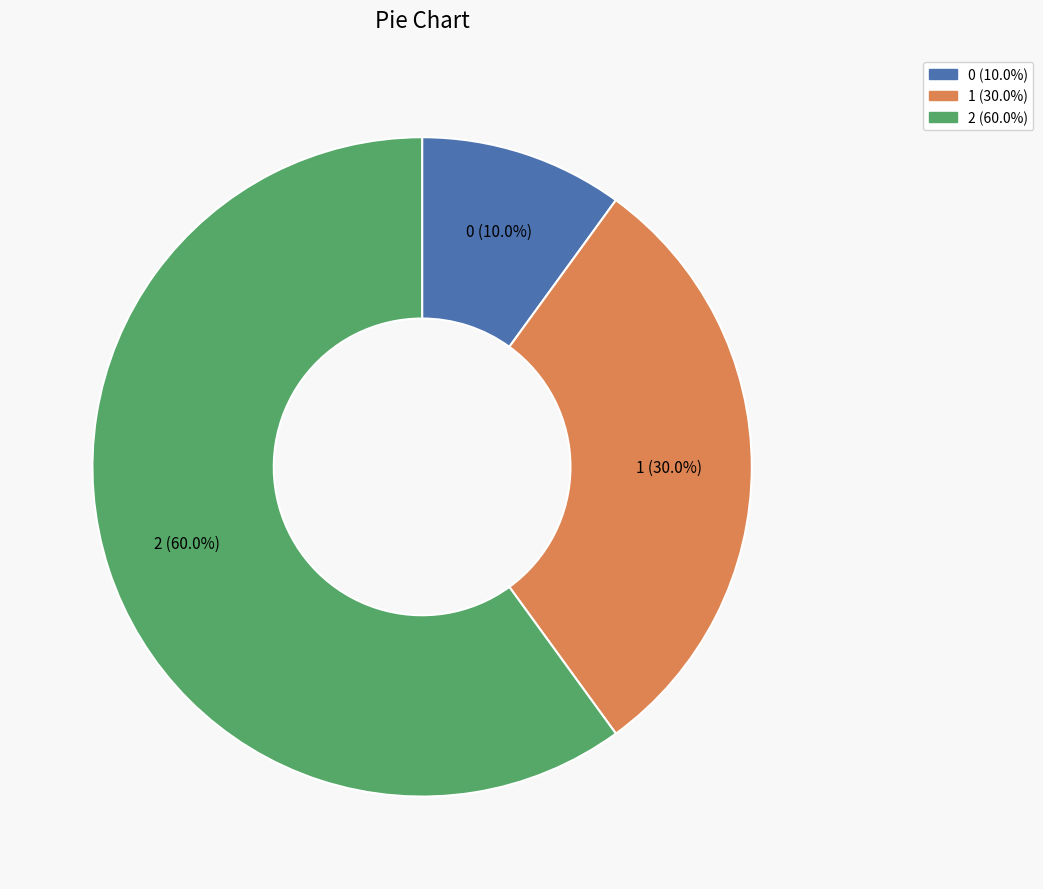

To the nearest percent, what is the difference between the largest and smallest slice percentages?

50%